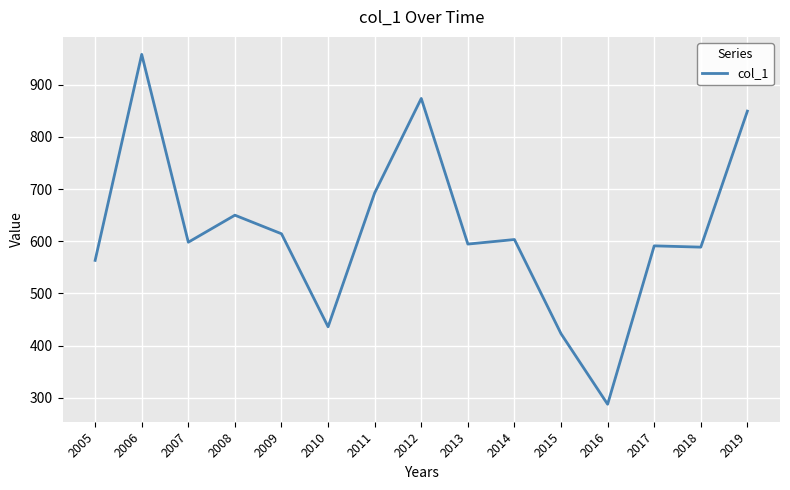

What is the difference between the values at 2008 and 2015?

227.1